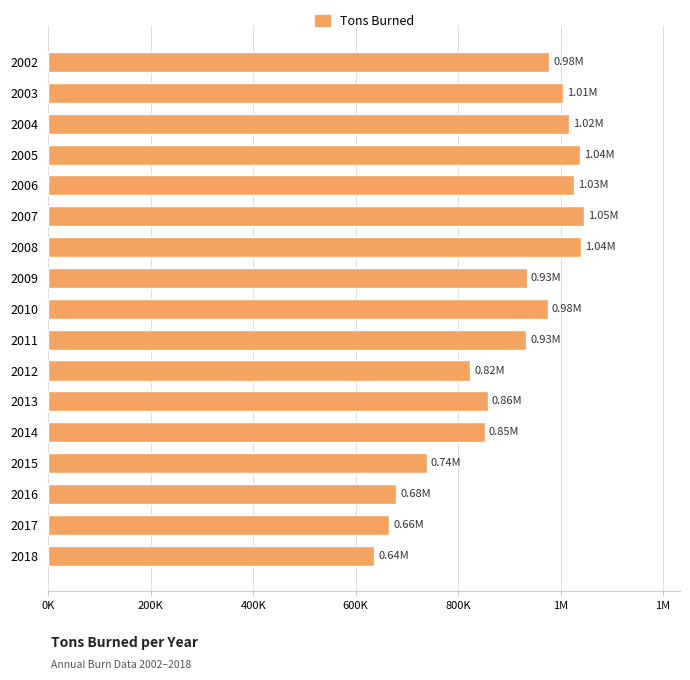

How many bars are there in total?

17